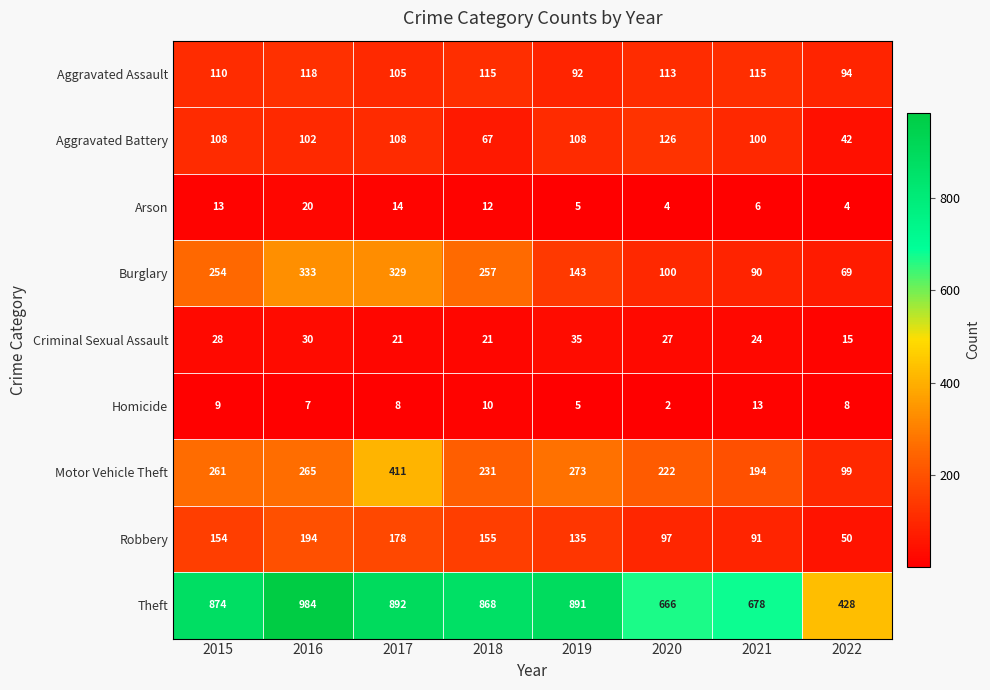

Where is Robbery nearest to the value 122?

2019